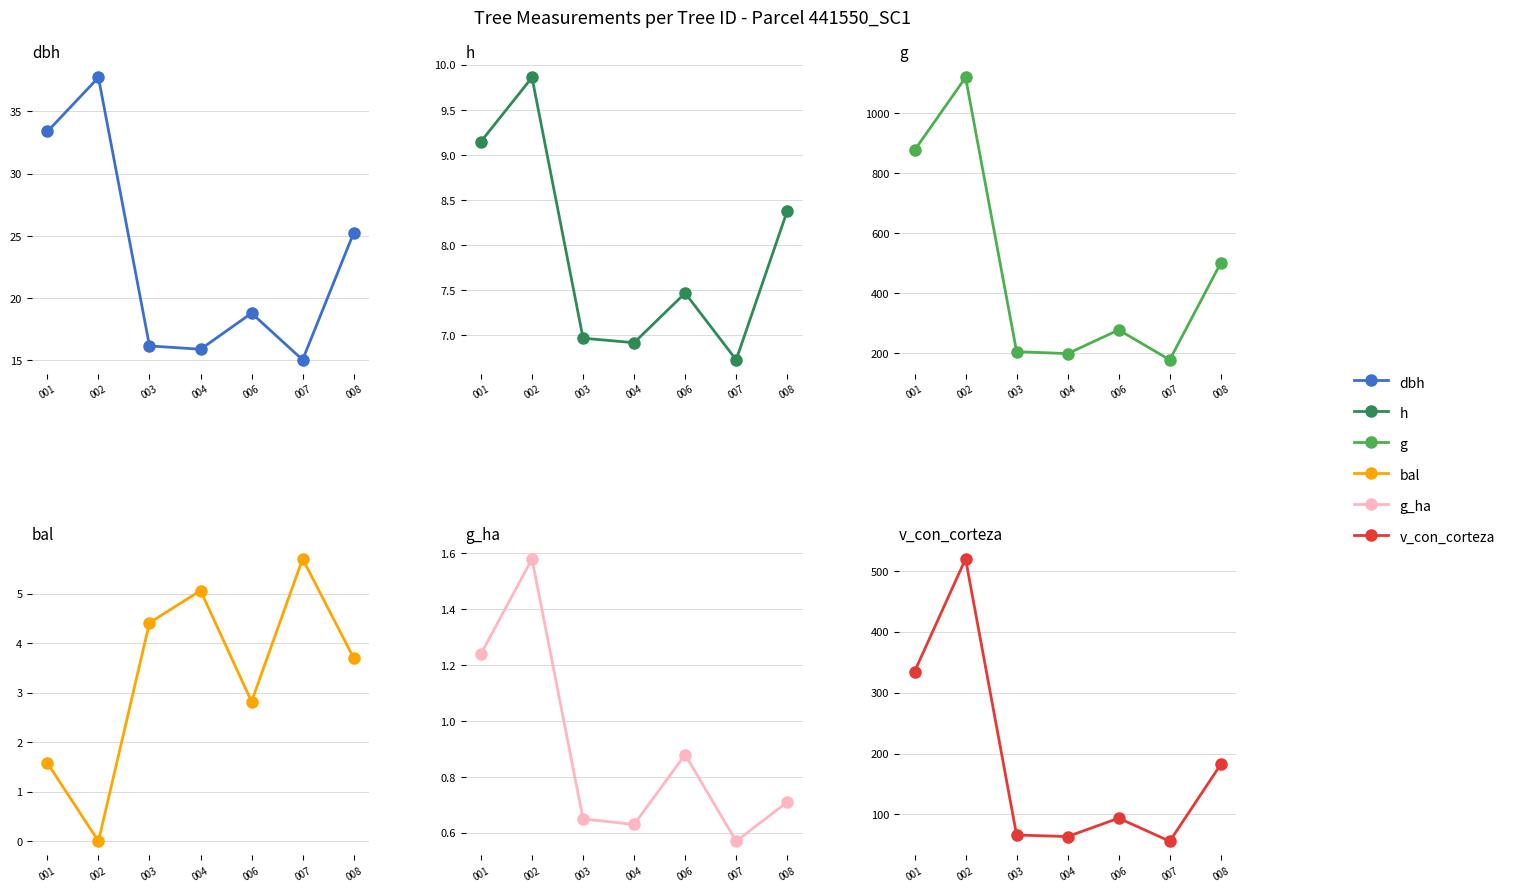

Count the number of categories in the chart.

7